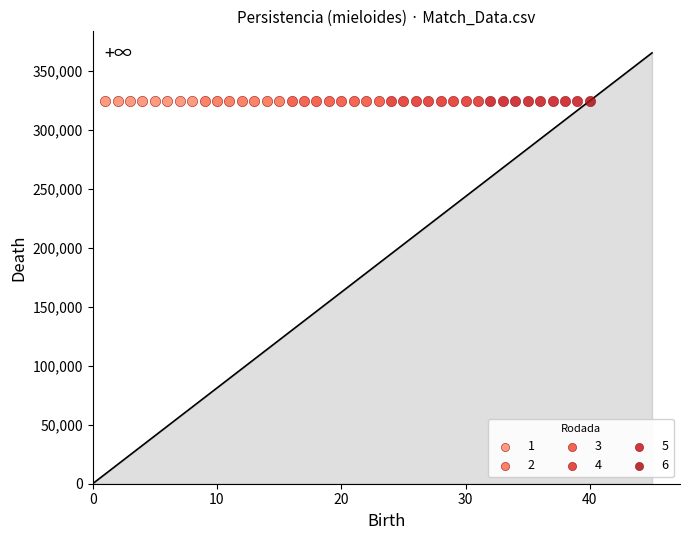

What are all the series names shown in the legend?

1, 2, 3, 4, 5, 6